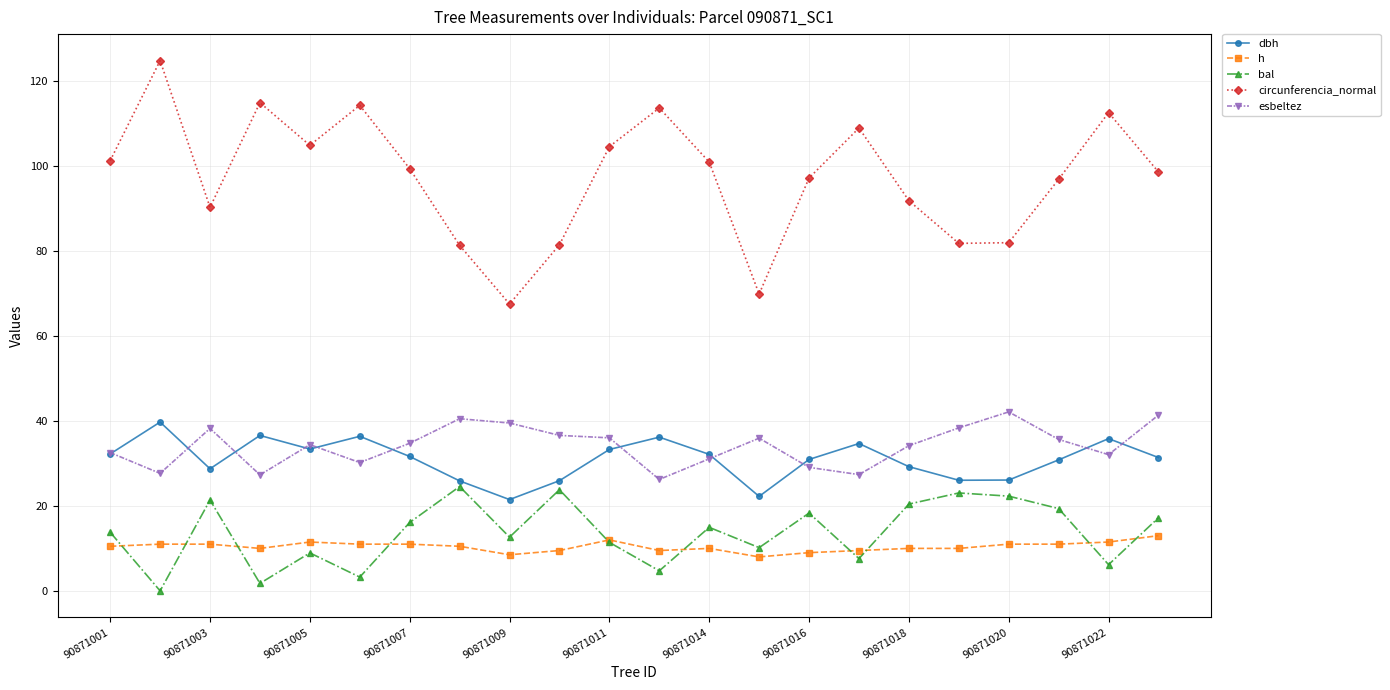

After their last crossing, which series has the higher values: esbeltez or dbh?

esbeltez